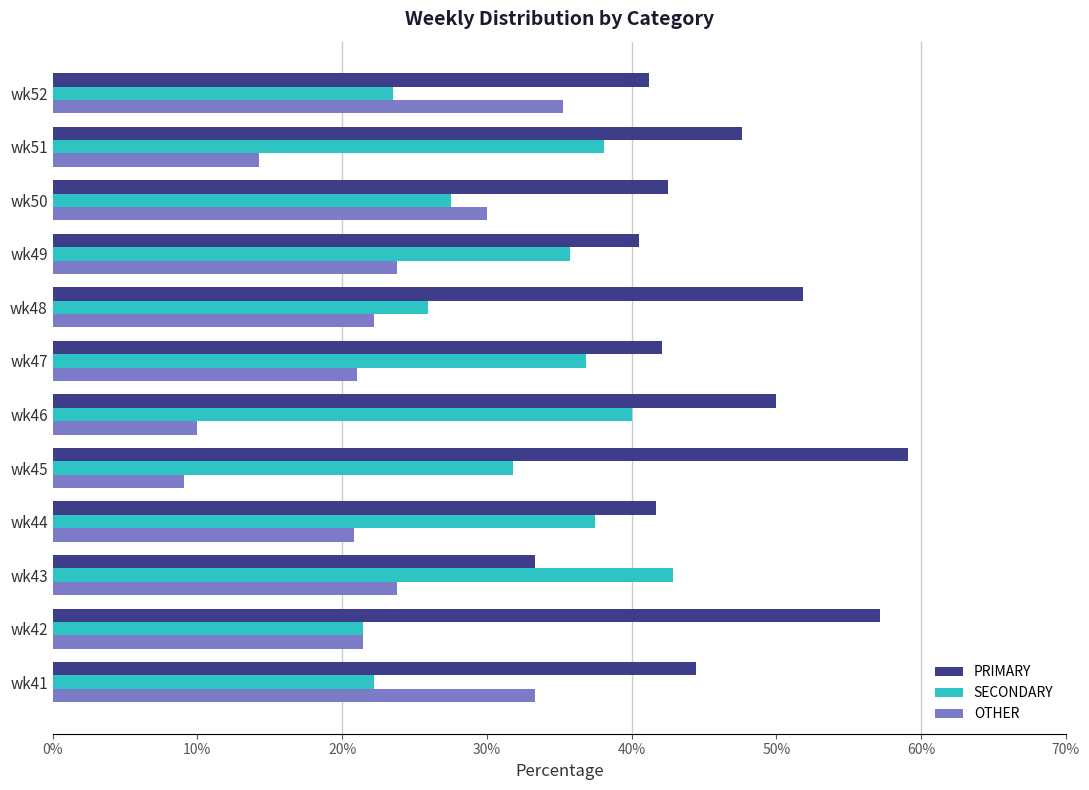

What is the difference between the maximum and minimum values in the SECONDARY series?

21.4